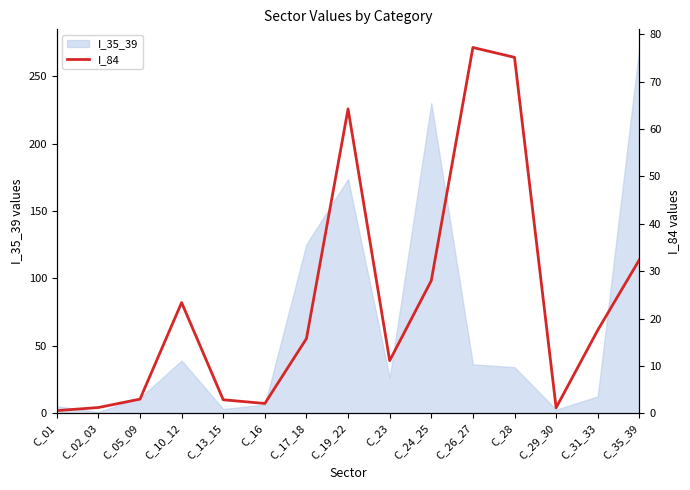

How many values are below 15?

7